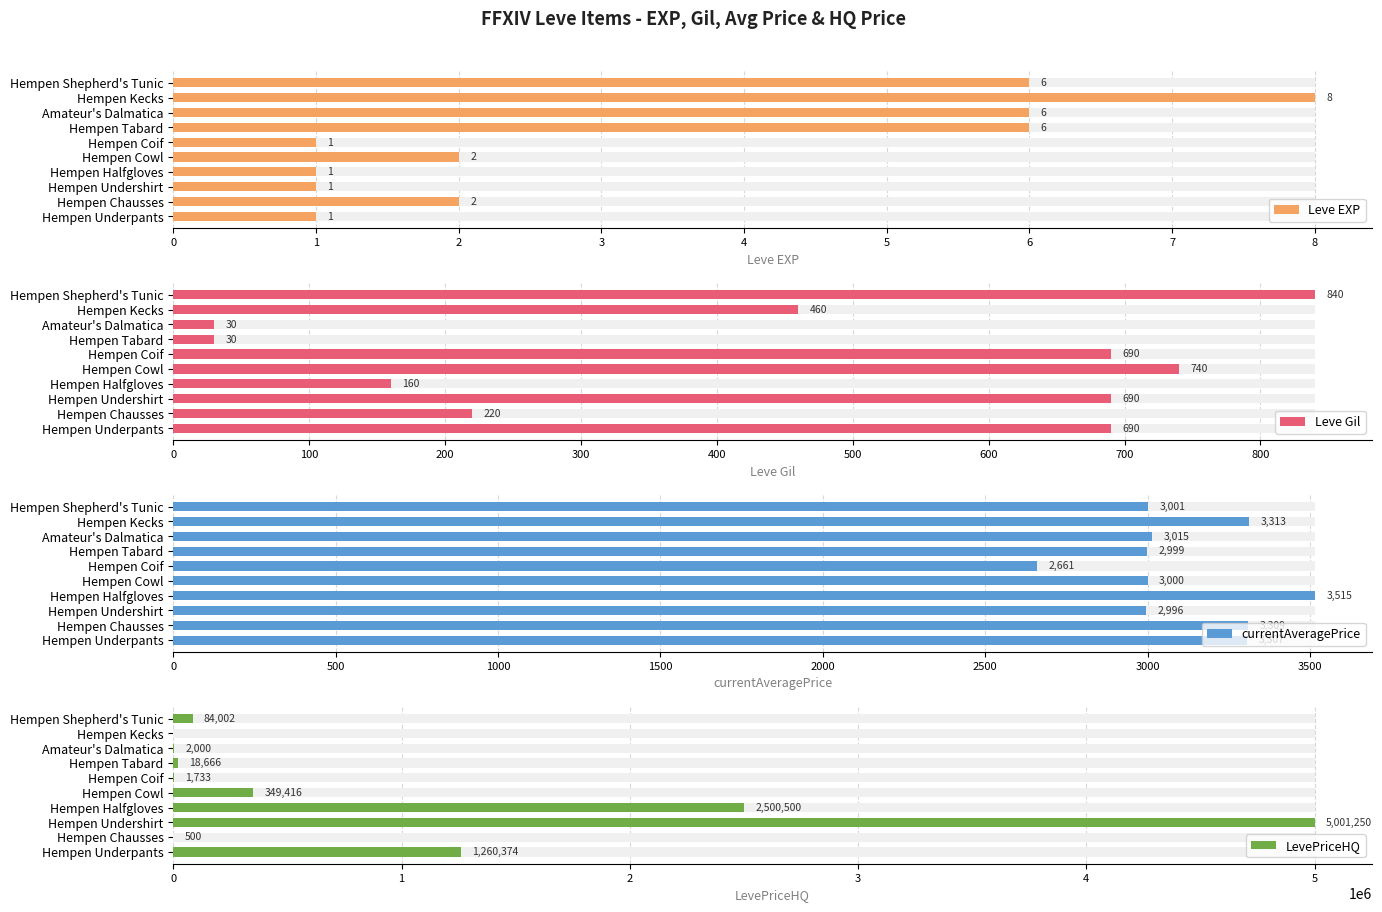

Are the bars horizontal?

Yes